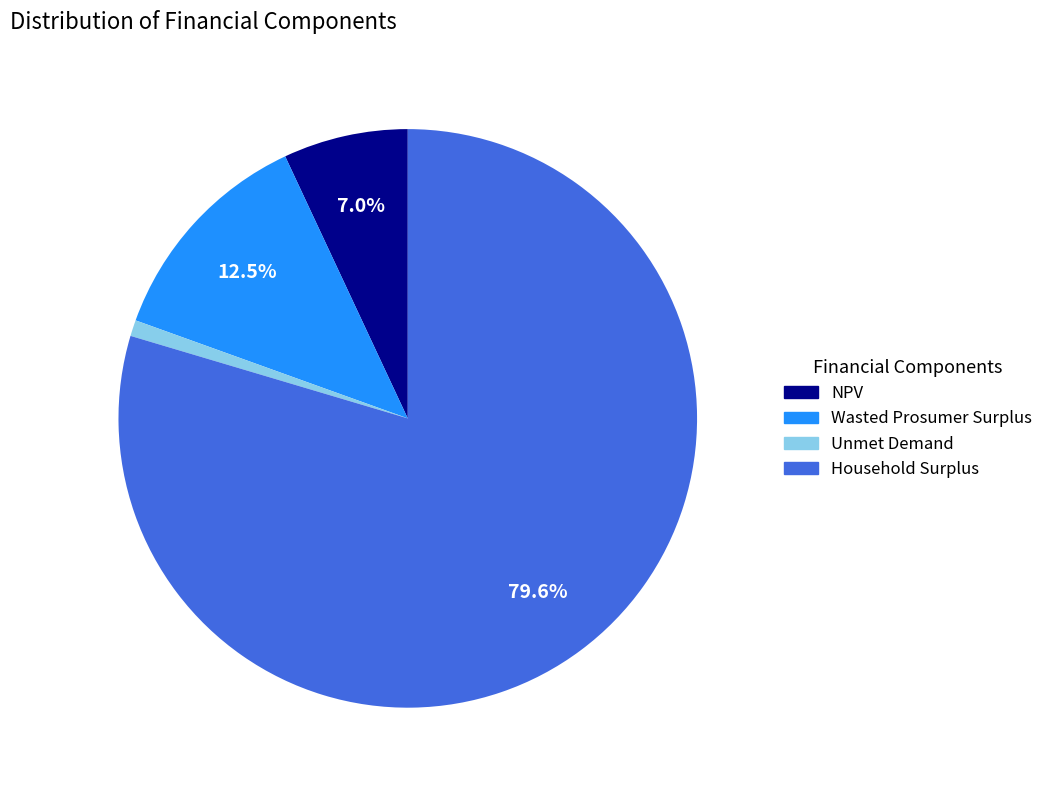

What percentage is the Unmet Demand slice, to the nearest percent?

1%